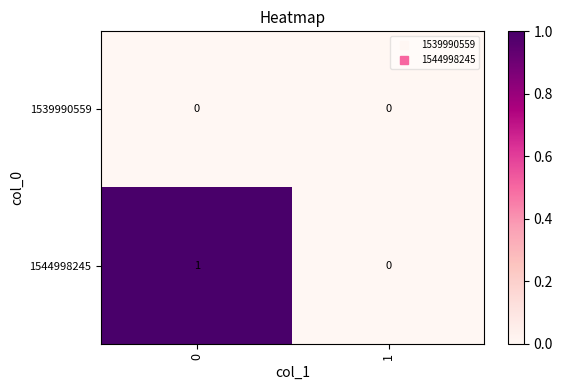

At 0, list the series in order from smallest to largest.

1539990559, 1544998245